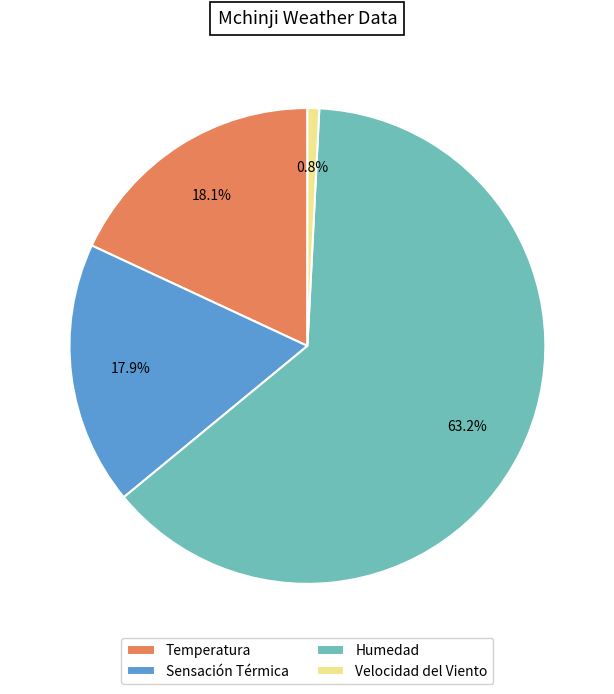

Is there any slice that represents more than half of the pie?

Yes